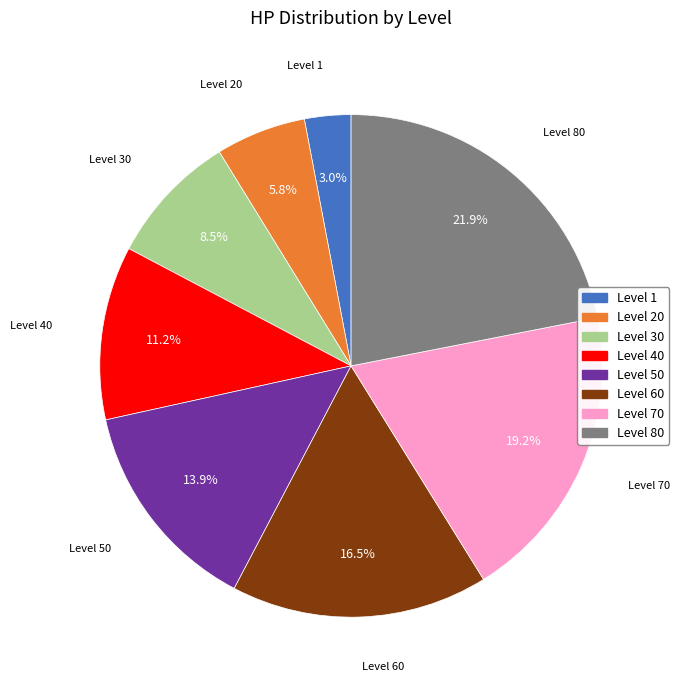

Is there a majority slice in this chart?

No